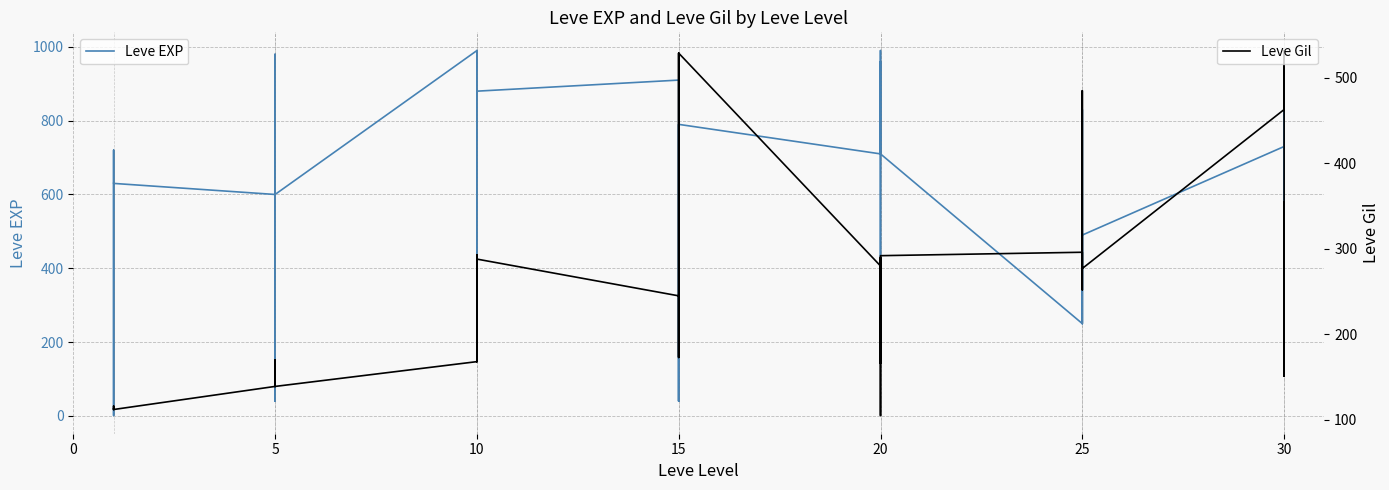

Reading right to left, transcribe all the data shown in this chart.

Leve EXP: 900	330	900	730	490	390	250	830	250	250	710	990	600	290	960	710	790	40	100	790	40	910	880	990	230	880	880	990	600	980	600	40	230	600	630	630	720	450	1	630
Leve Gil: 355	151	532	463	277	485	298	268	252	296	292	105	290	192	166	280	529	173	223	529	173	245	288	293	168	250	288	168	139	140	139	169	170	139	112	113	112	112	116	113